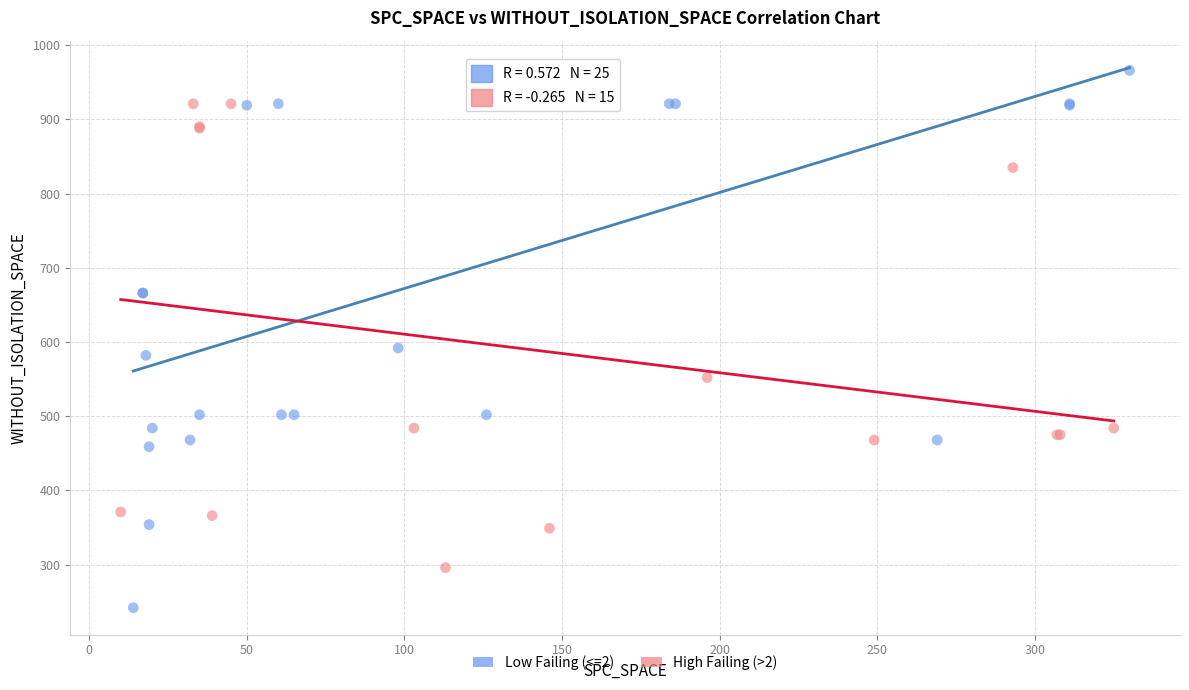

Which series has the largest Y range (max minus min)?

Low Failing (<=2)